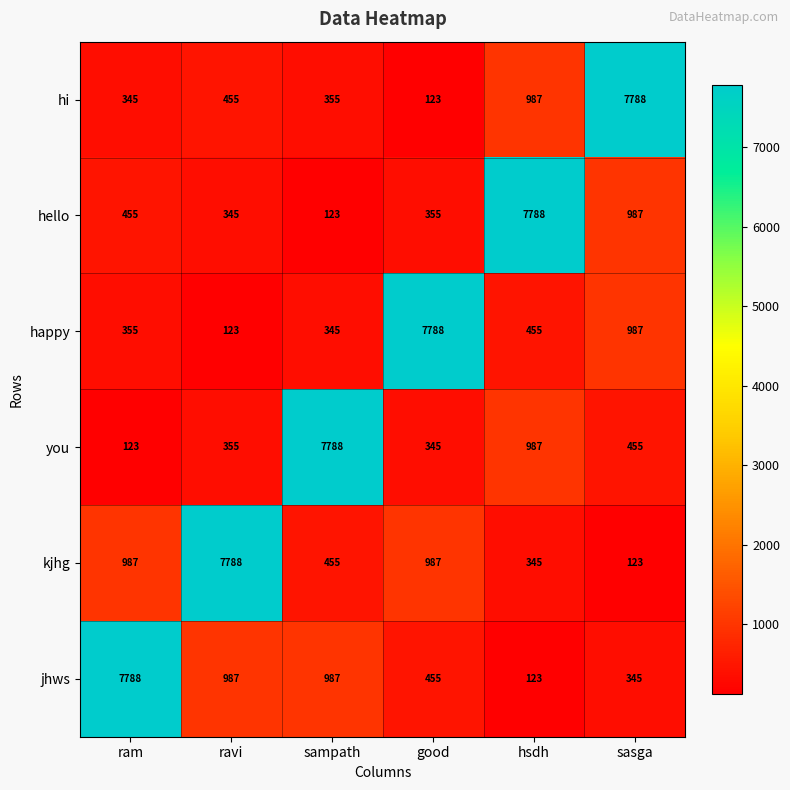

The value of kjhg at hsdh is 345. True or false?

True